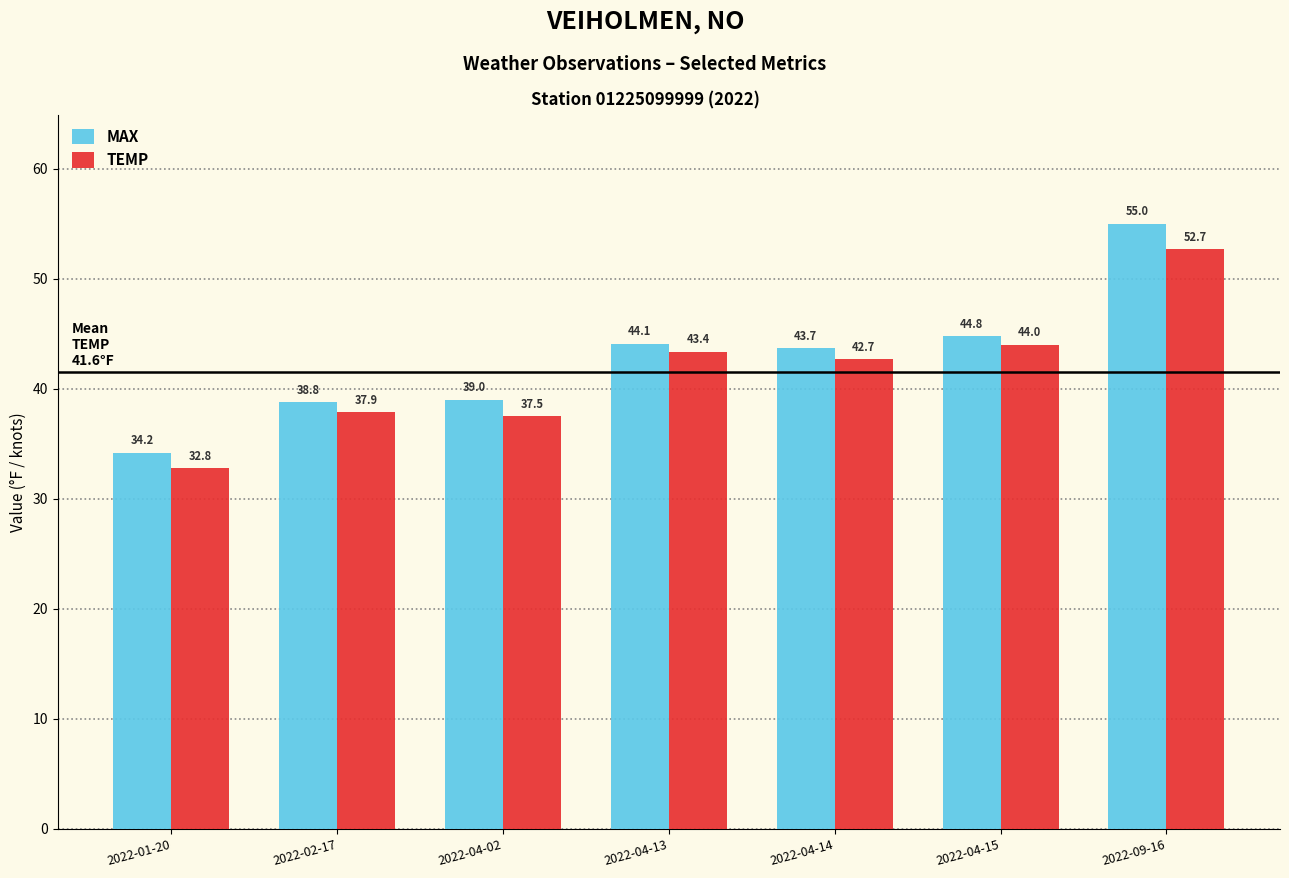

List the series in order of their peak value, highest first.

MAX, TEMP